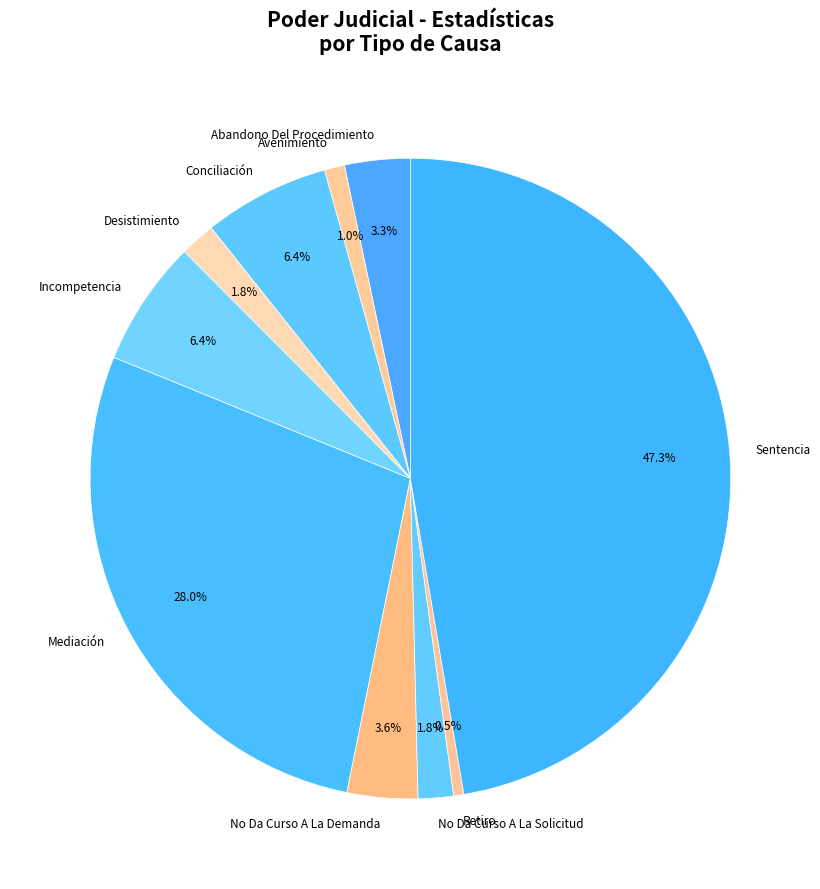

To the nearest percent, what percentage of the pie is Mediación?

28%